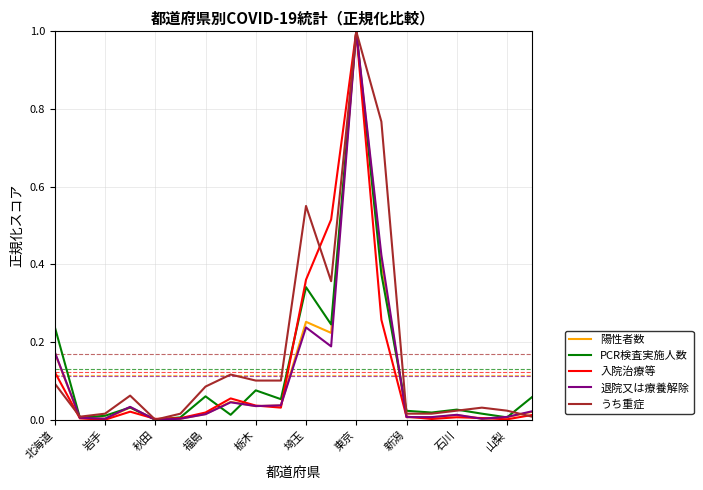

What is the maximum value for 陽性者数?

1.0